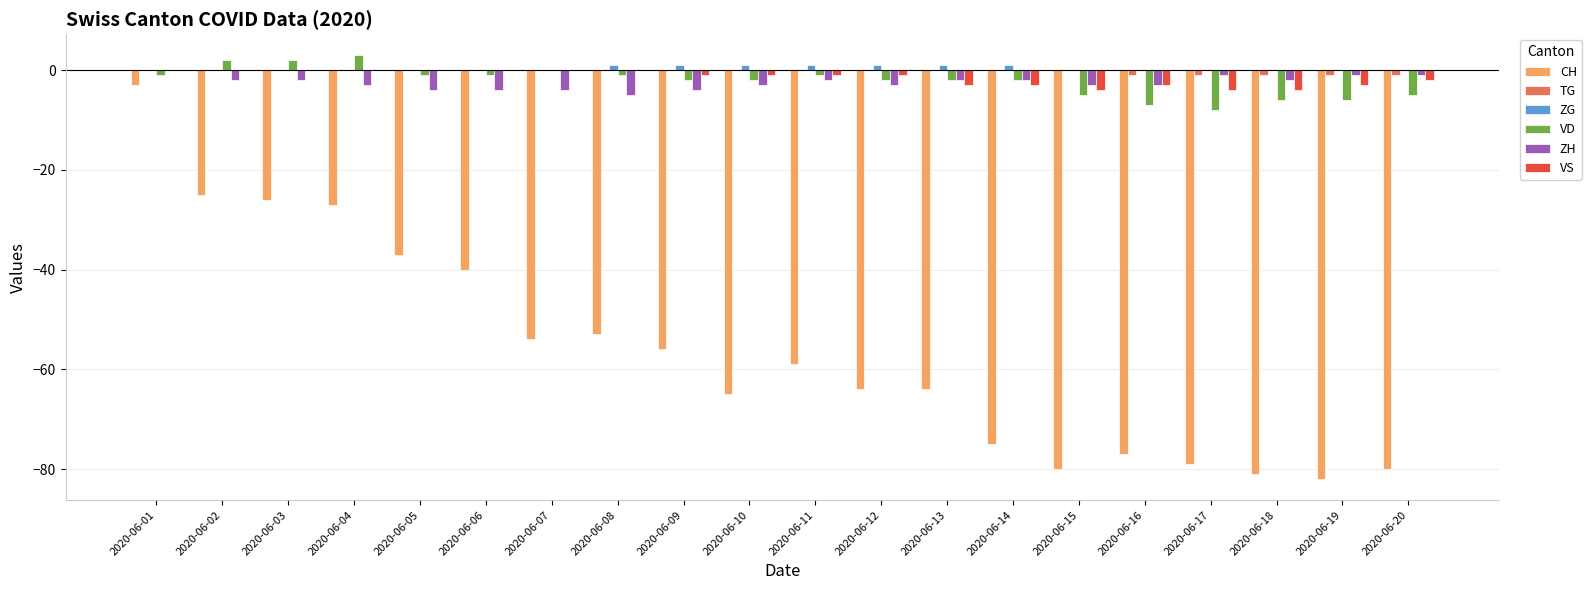

Are the bars horizontal?

No